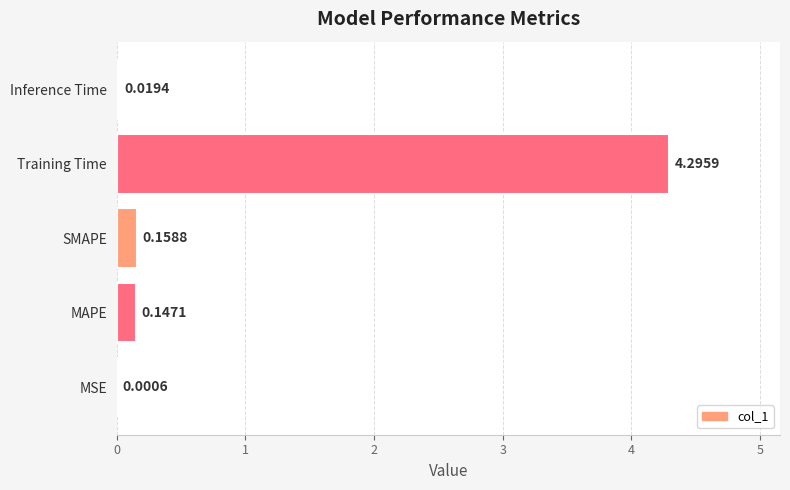

Which label corresponds to the largest value in the chart?

Training Time